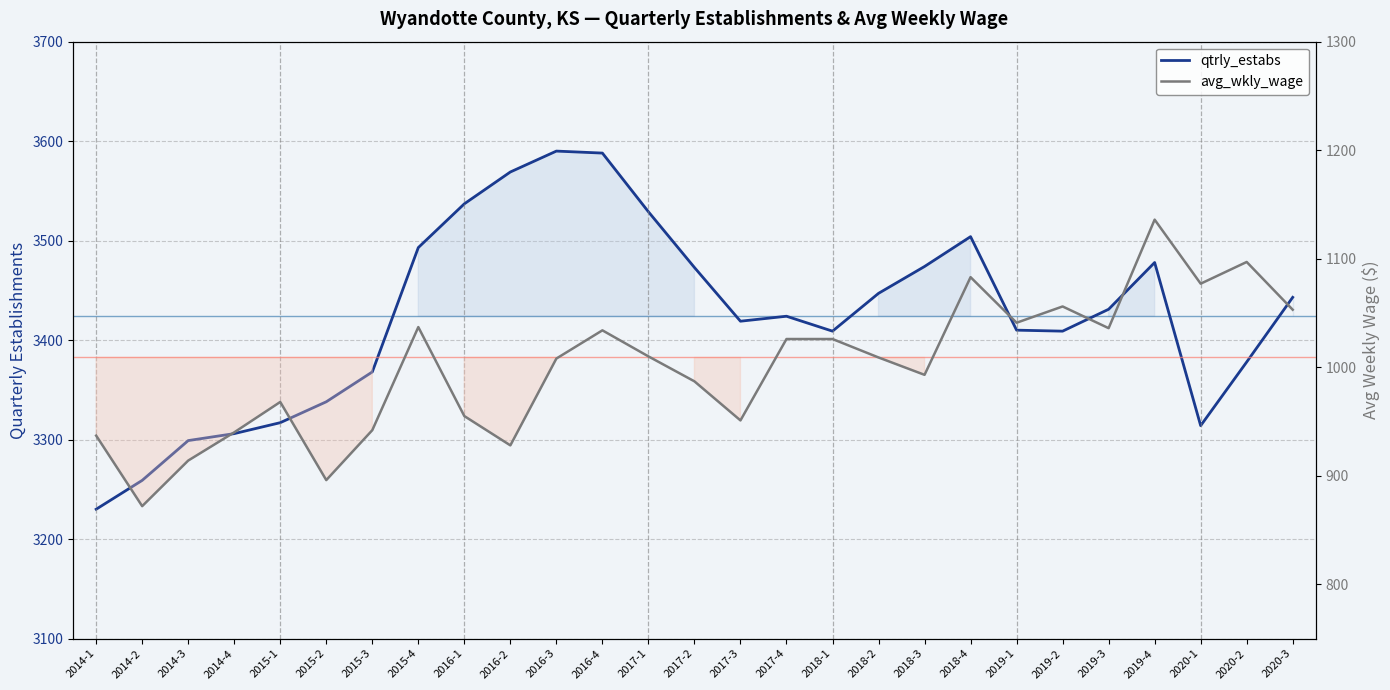

True or false: avg_wkly_wage and qtrly_estabs intersect in this chart.

False